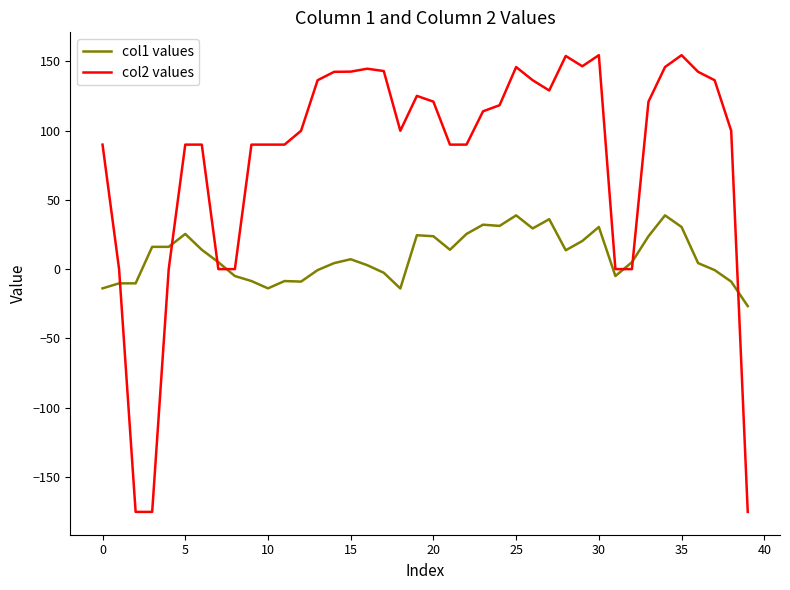

Count the number of data series in this chart.

2